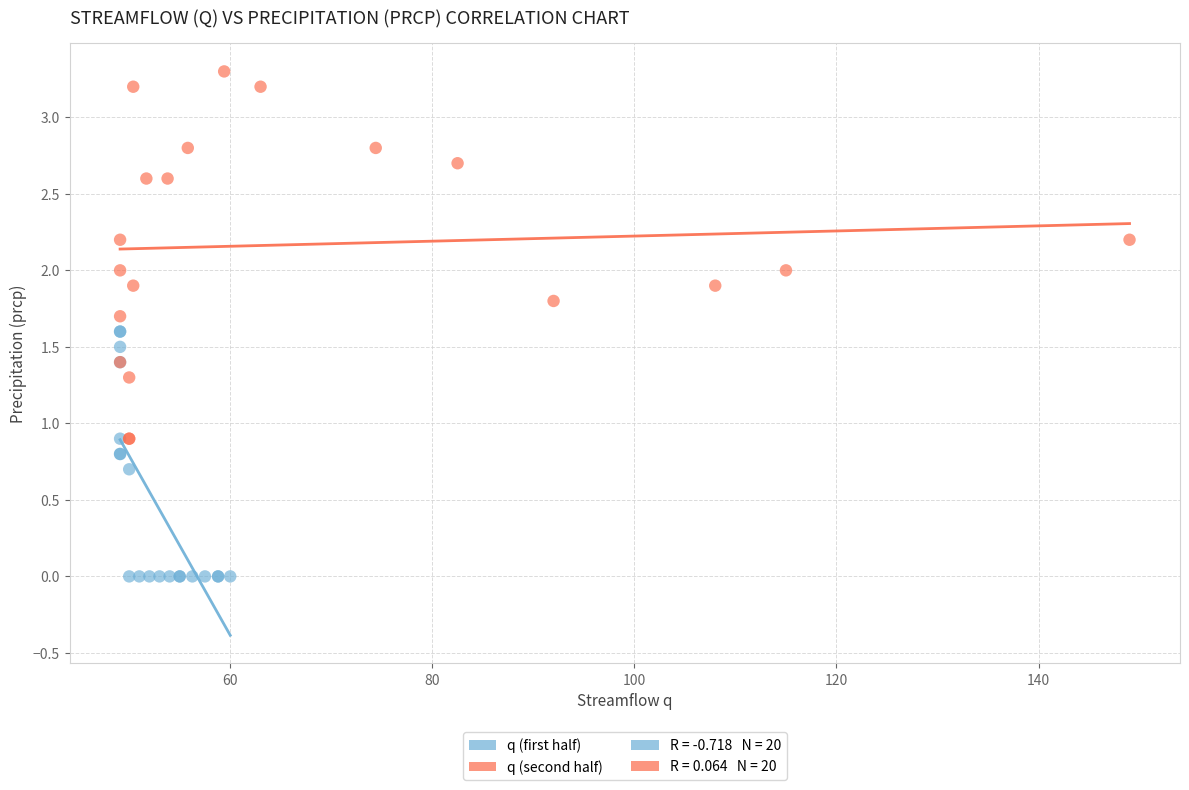

Which series contains the lowest Y value?

q (first half)